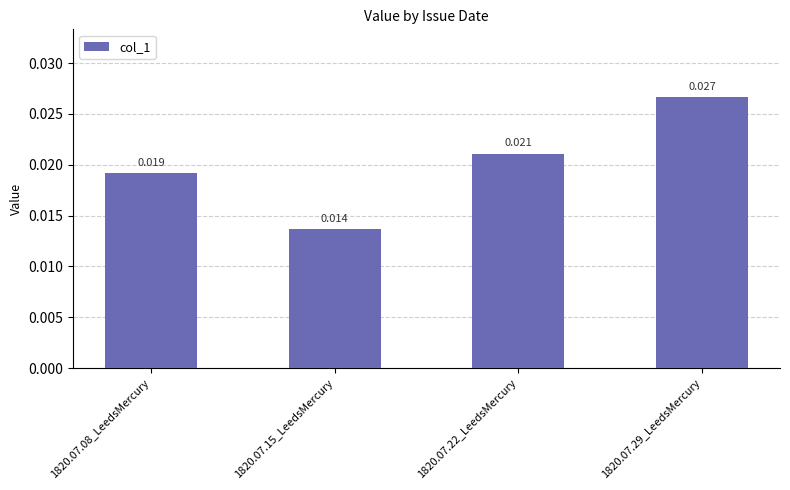

List the labels in order of value, largest first.

1820.07.29_LeedsMercury, 1820.07.22_LeedsMercury, 1820.07.08_LeedsMercury, 1820.07.15_LeedsMercury